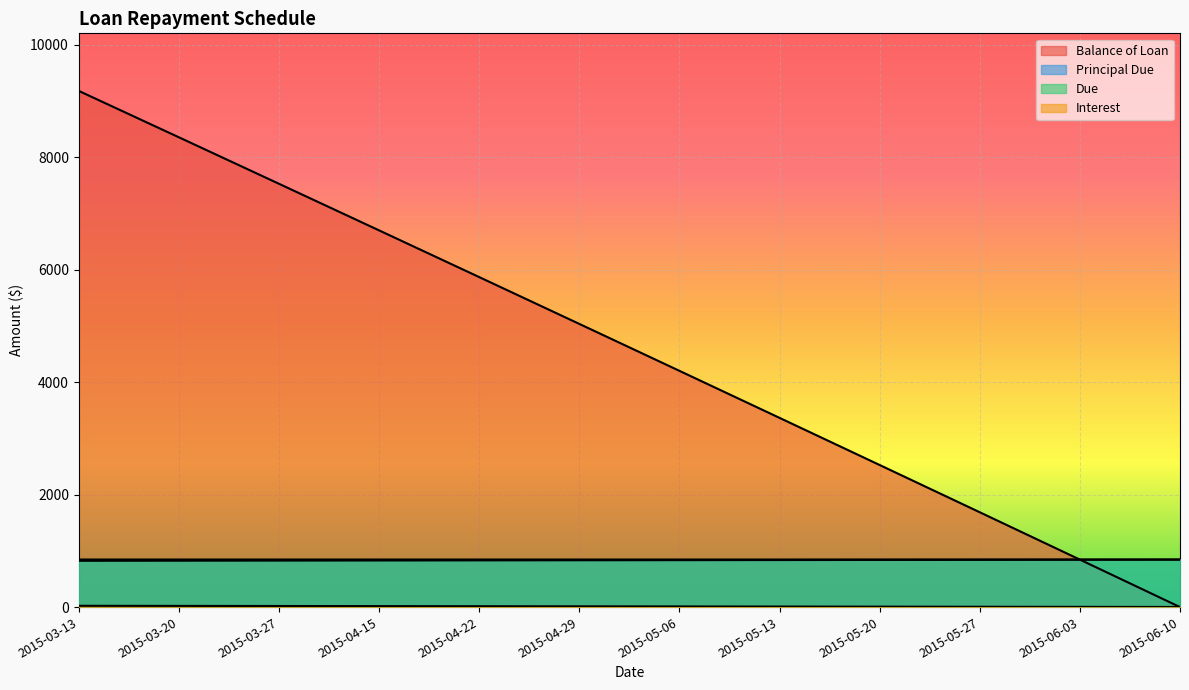

Which category has the highest value in the Due series?

2015-03-13